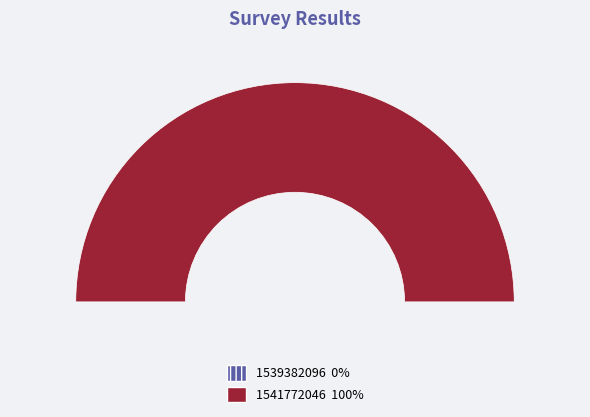

What percentage do 1539382096 and 1541772046 together represent?

100.0%